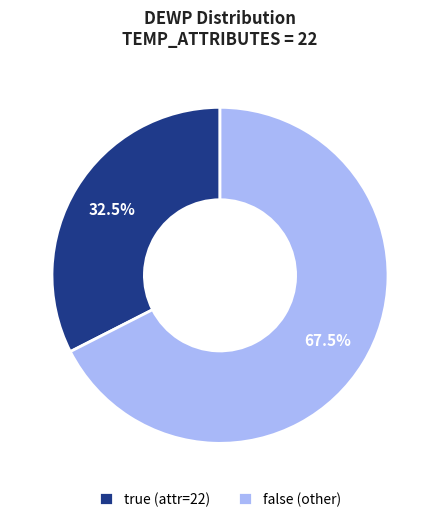

Is there a majority slice in this chart?

Yes